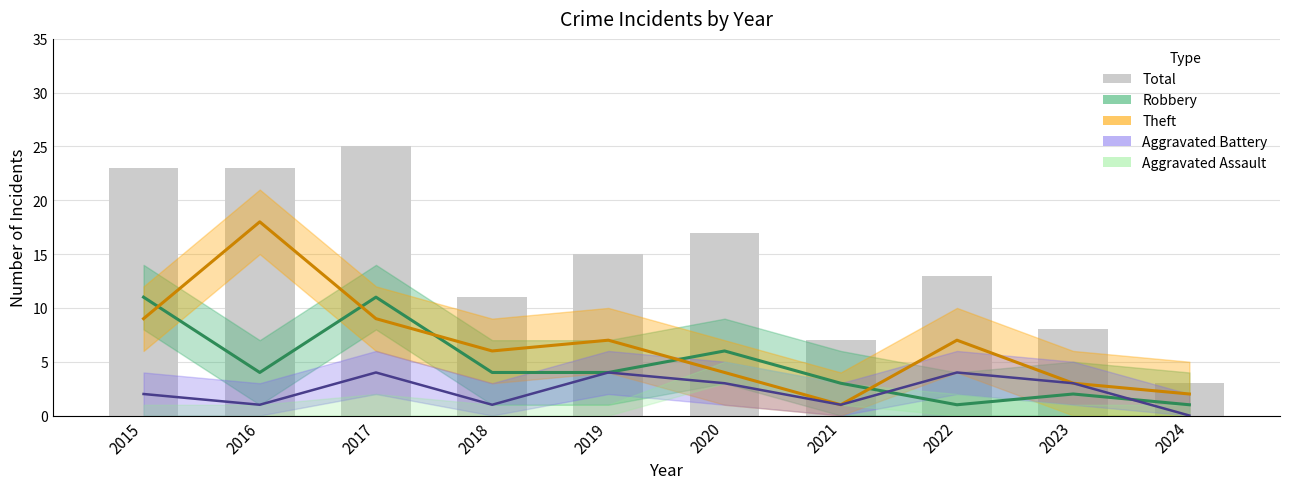

At which label does the data first exceed 15?

2015